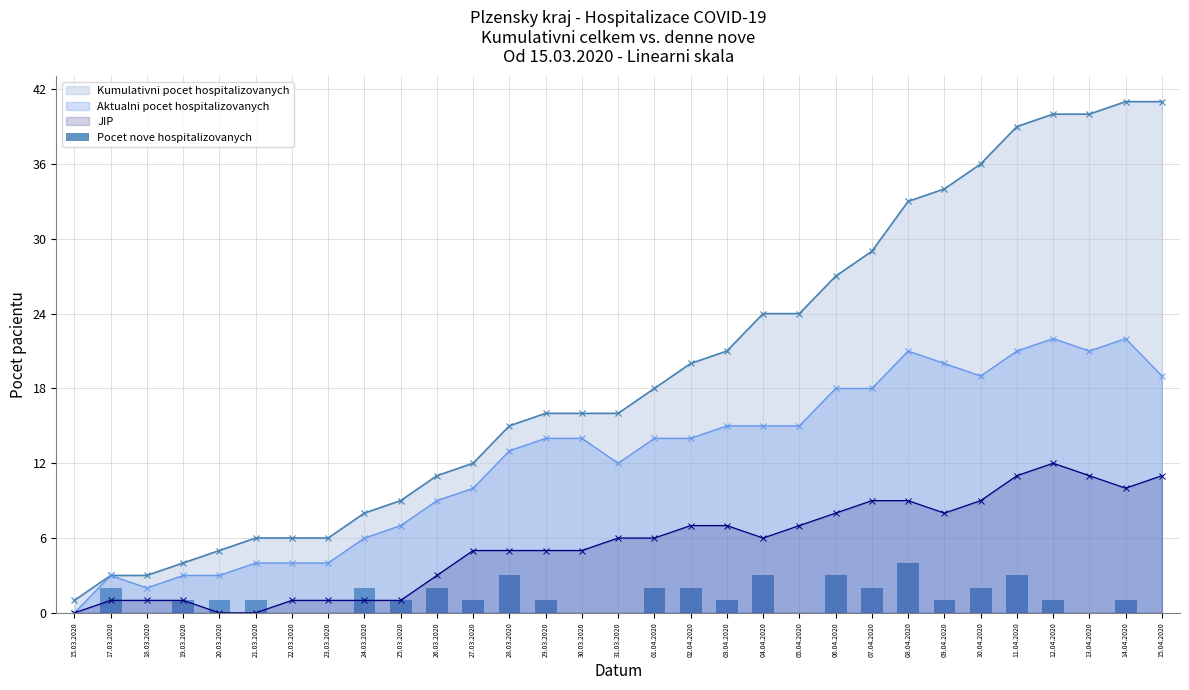

Does the chart contain stacked bars?

No